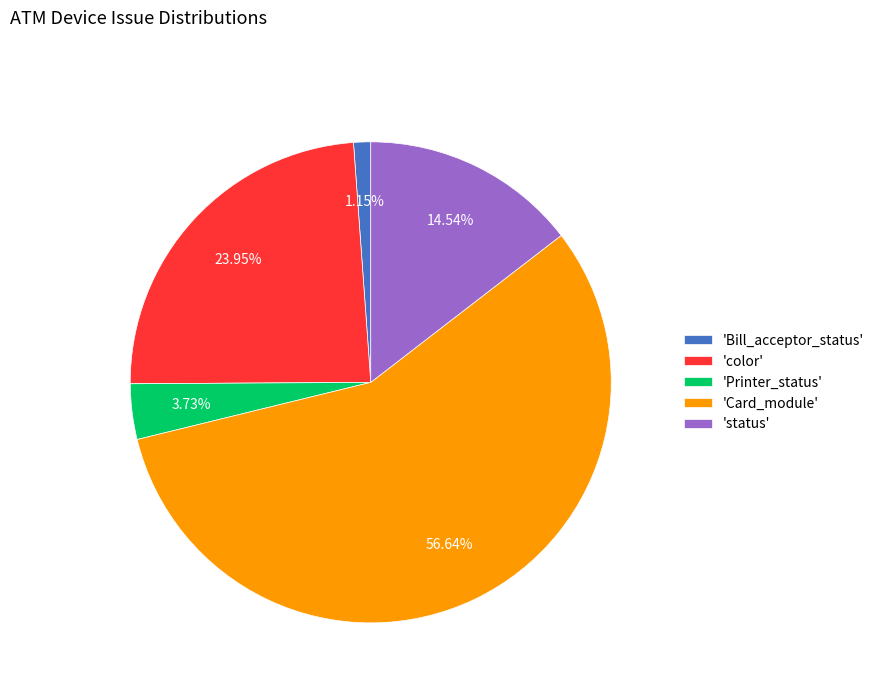

How many segments does this pie chart have?

5